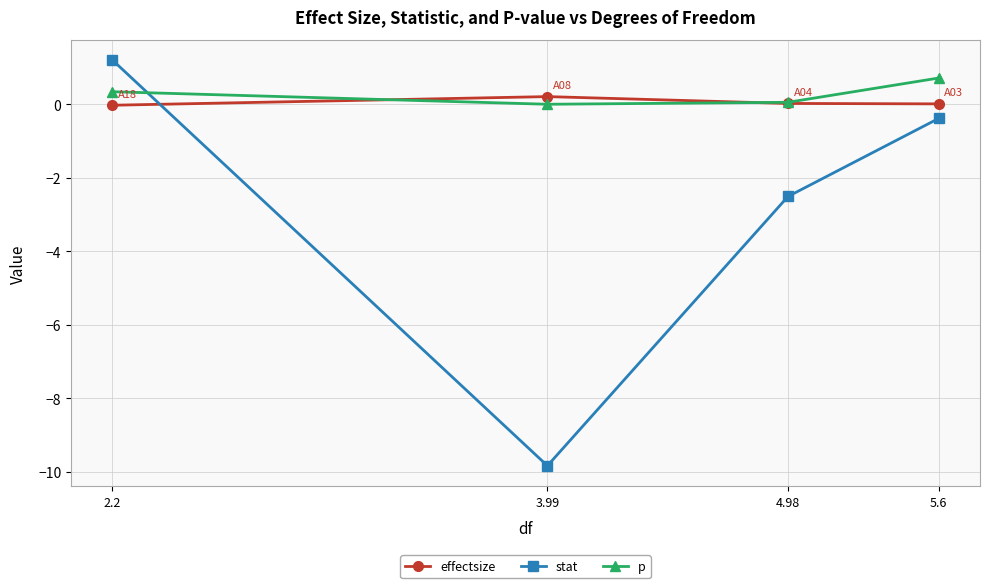

True or false: effectsize and stat intersect in this chart.

True